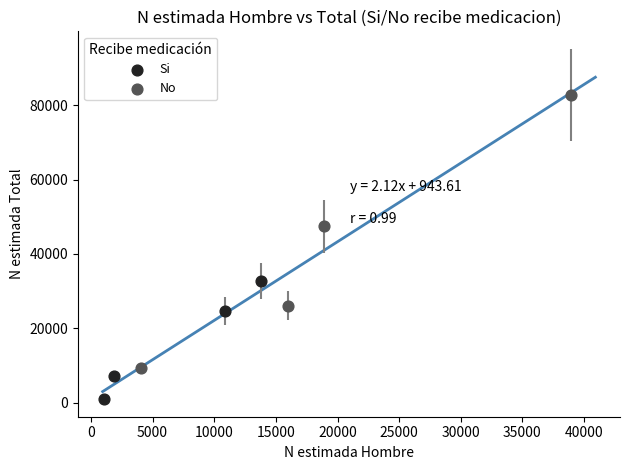

Which series reaches the minimum Y coordinate?

Si